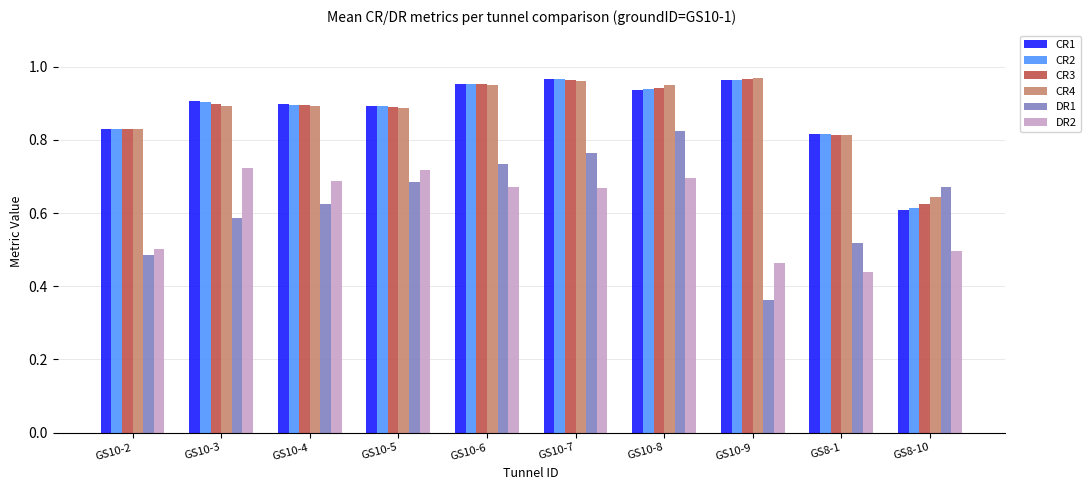

How many bars are there in each group?

6